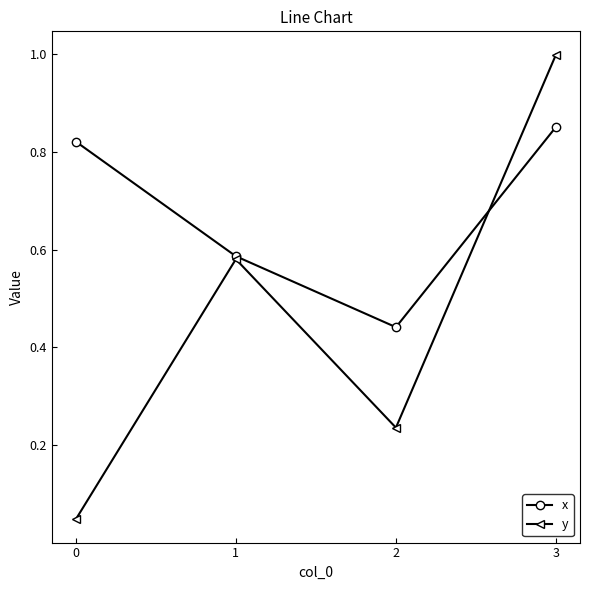

Between 1 and 3, which series saw the biggest shift?

y